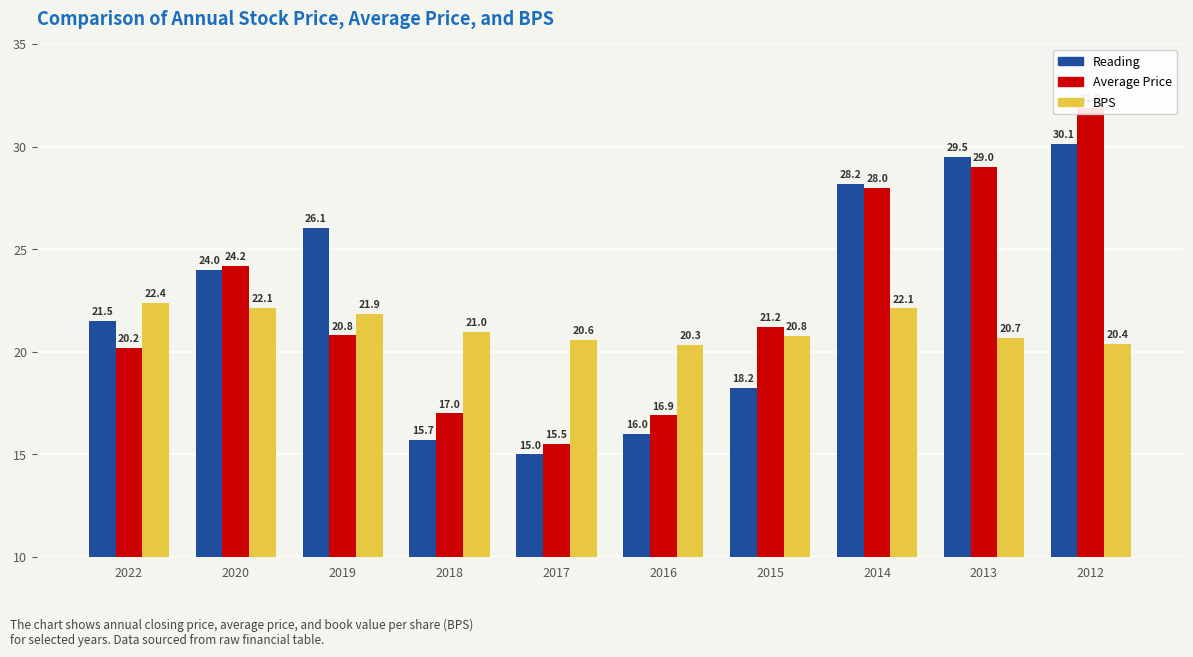

How many data points in Reading are less than 24?

5